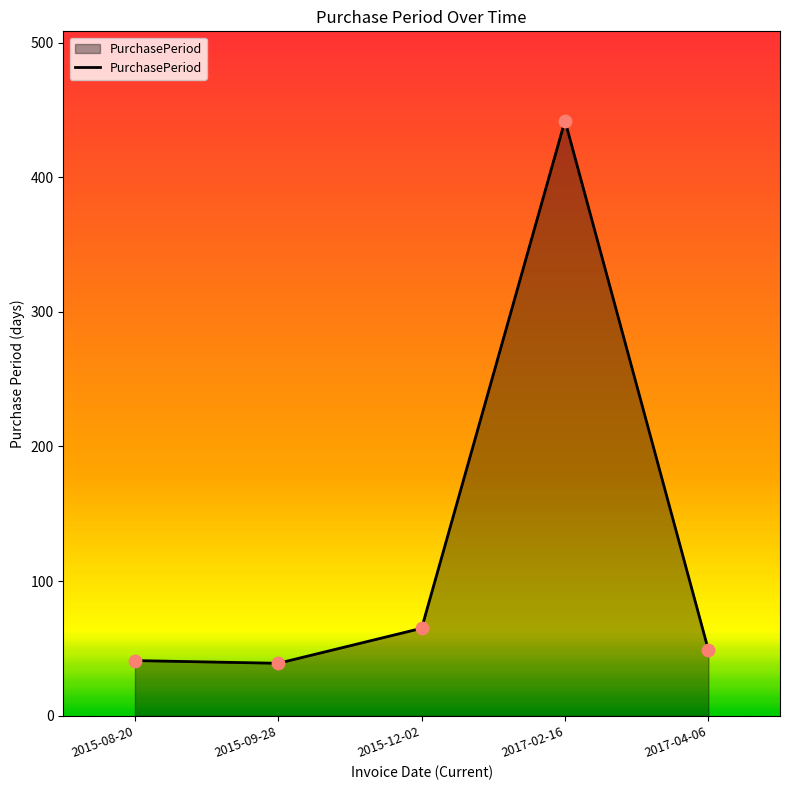

What is the change in value from 2015-09-28 to 2017-02-16?

+403